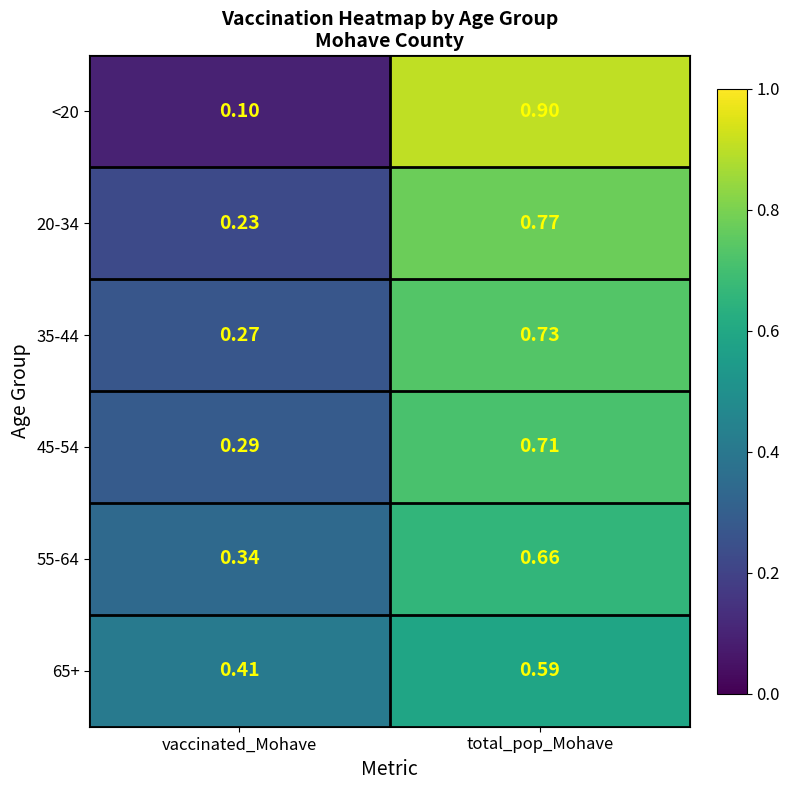

List the labels in order of 55-64 value, smallest first.

vaccinated_Mohave, total_pop_Mohave